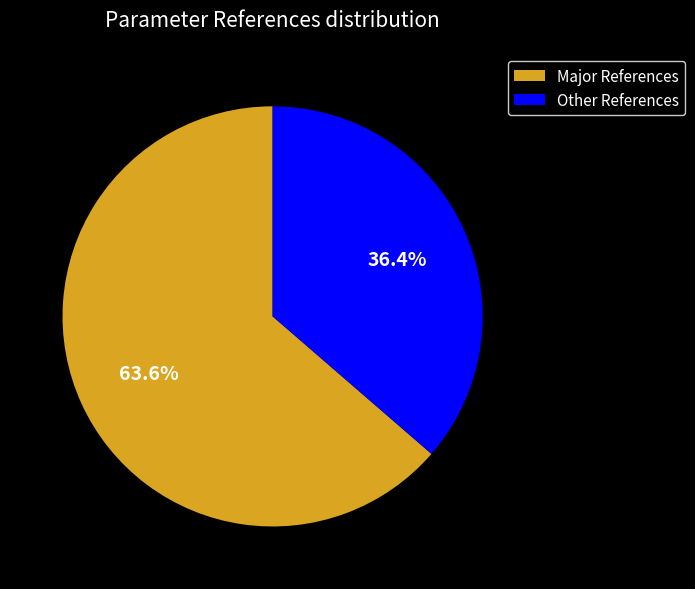

Count the number of slices in the pie.

2